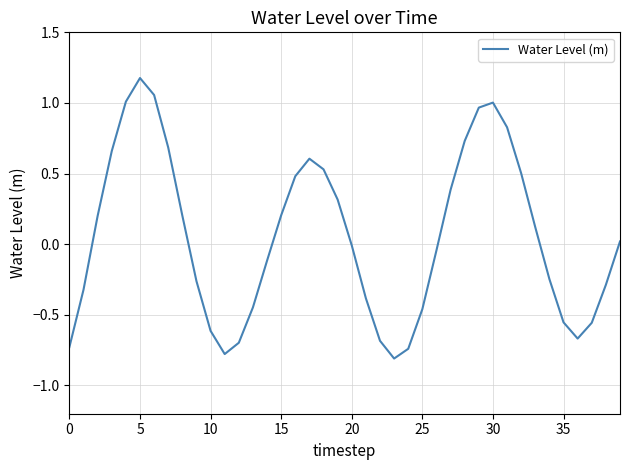

What is the smallest value displayed?

-0.8